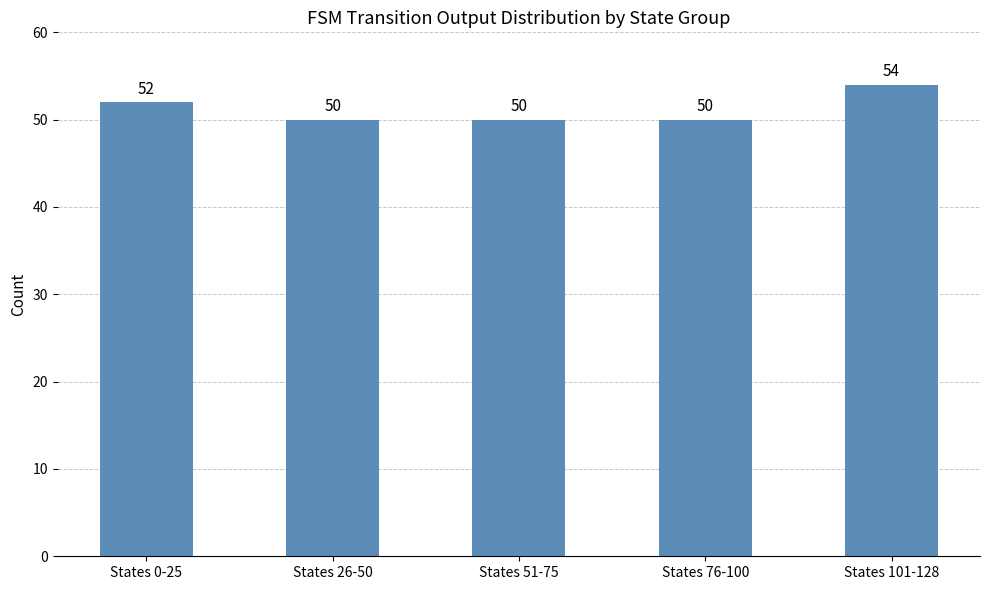

Which label corresponds to the largest value in the chart?

States 101-128